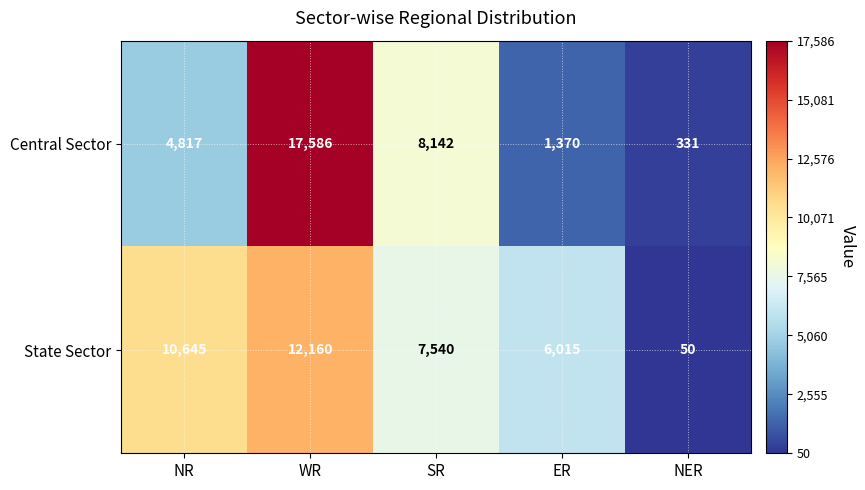

What is the difference between the maximum and minimum values in the State Sector series?

12110